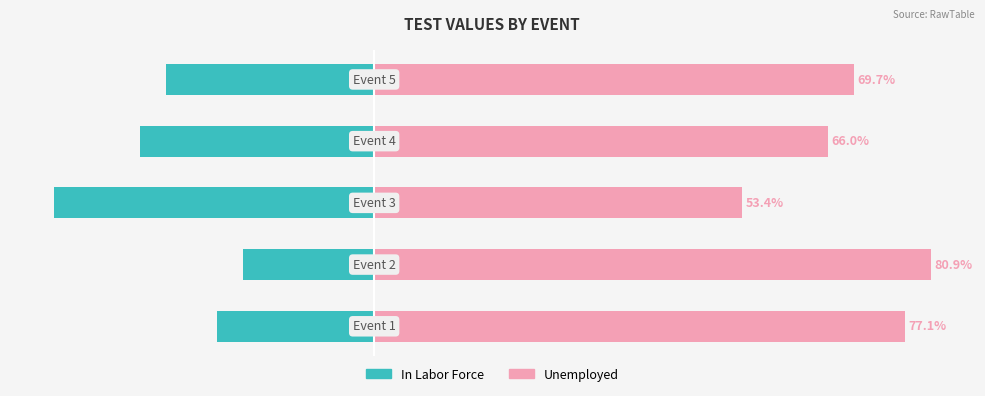

What is the difference between the maximum and minimum values in the In Labor Force series?

27.4